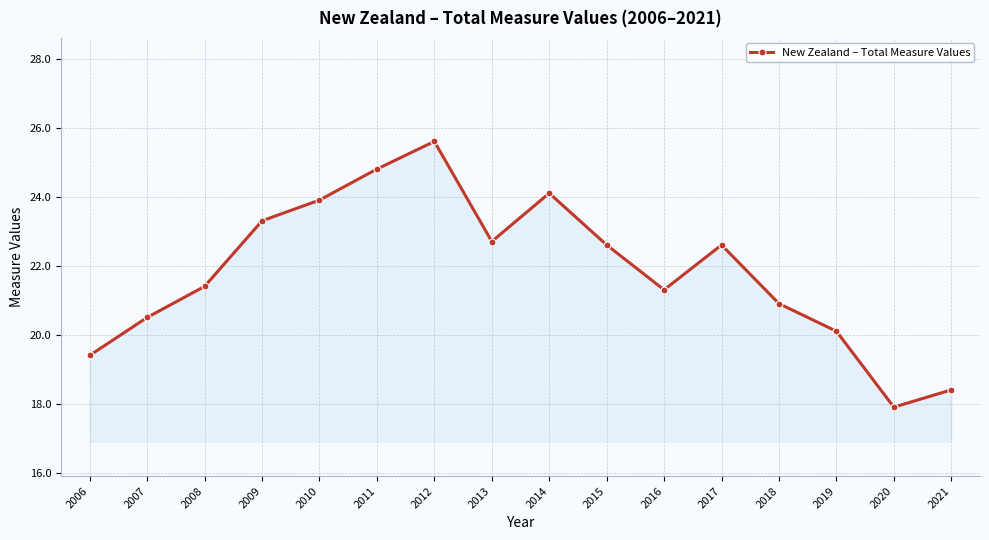

What is the change in value from 2013 to 2015?

-0.1